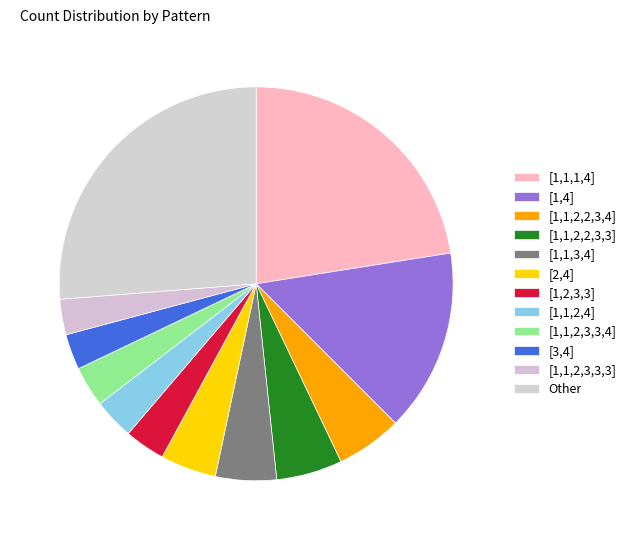

How many segments does this pie chart have?

12